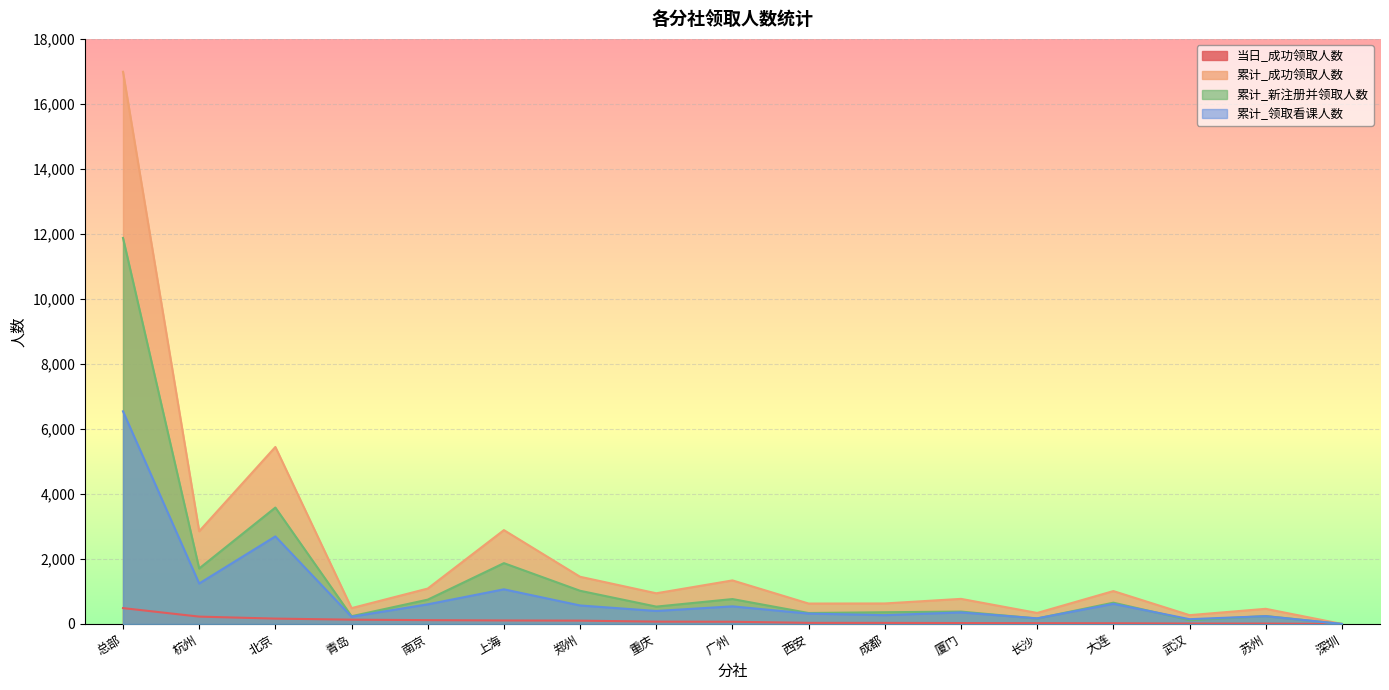

What are all the series names shown in the legend?

当日_成功领取人数, 累计_成功领取人数, 累计_新注册并领取人数, 累计_领取看课人数